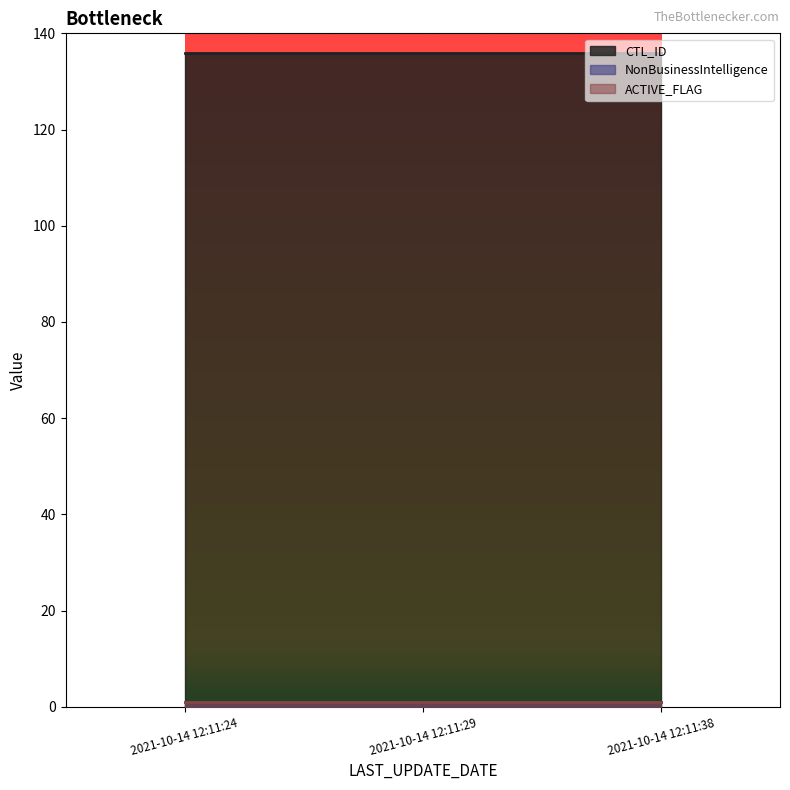

Which series has the largest total across all categories?

CTL_ID